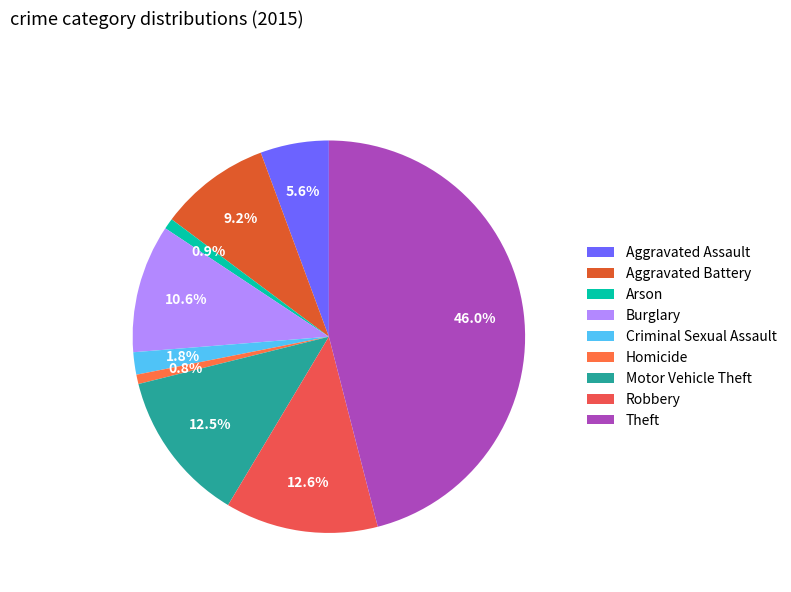

Combined, what portion of the pie is Aggravated Battery and Aggravated Assault?

14.8%